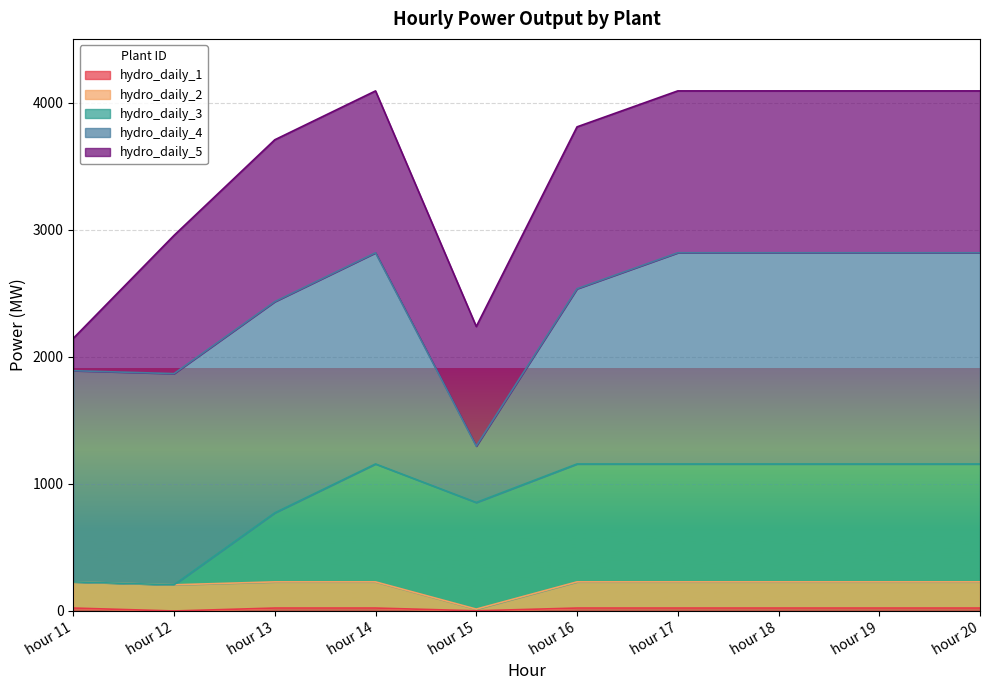

Where is the first local maximum for hydro_daily_3?

hour 14